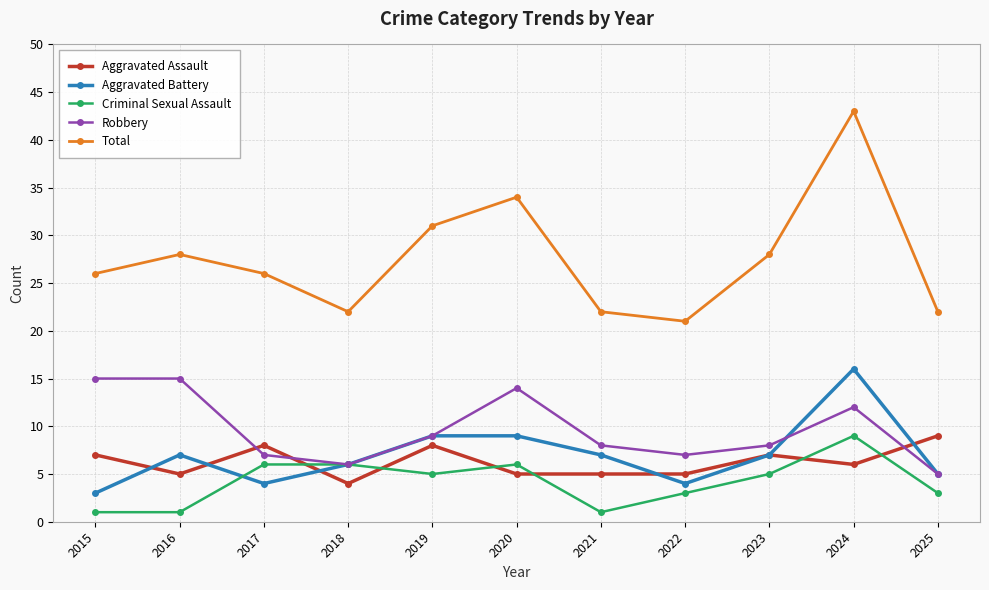

What is the spread (max minus min) of values at 2015?

25